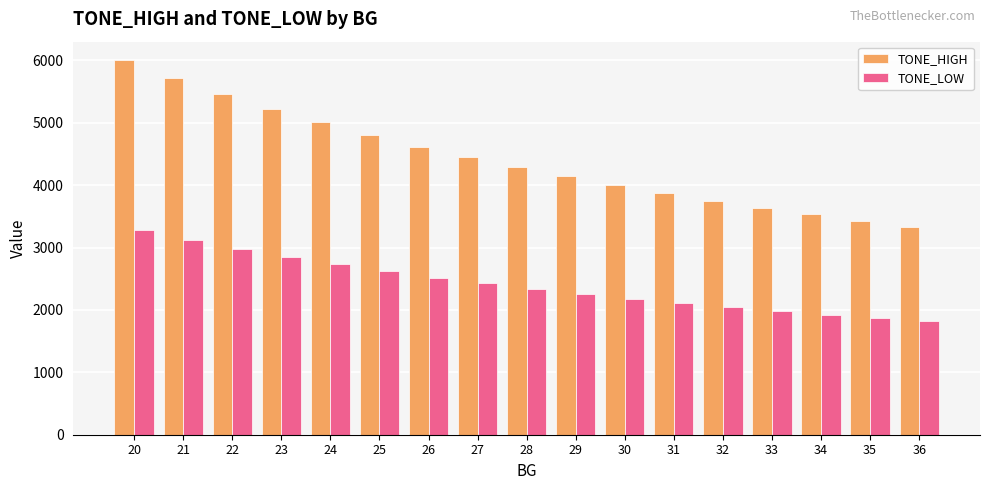

At which category is the sum across all series the highest?

20